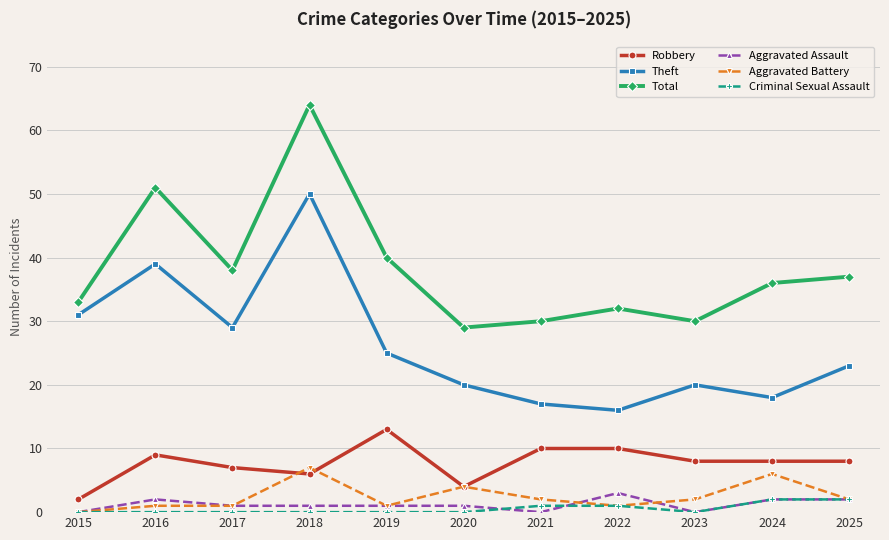

How many series are shown in this chart?

6